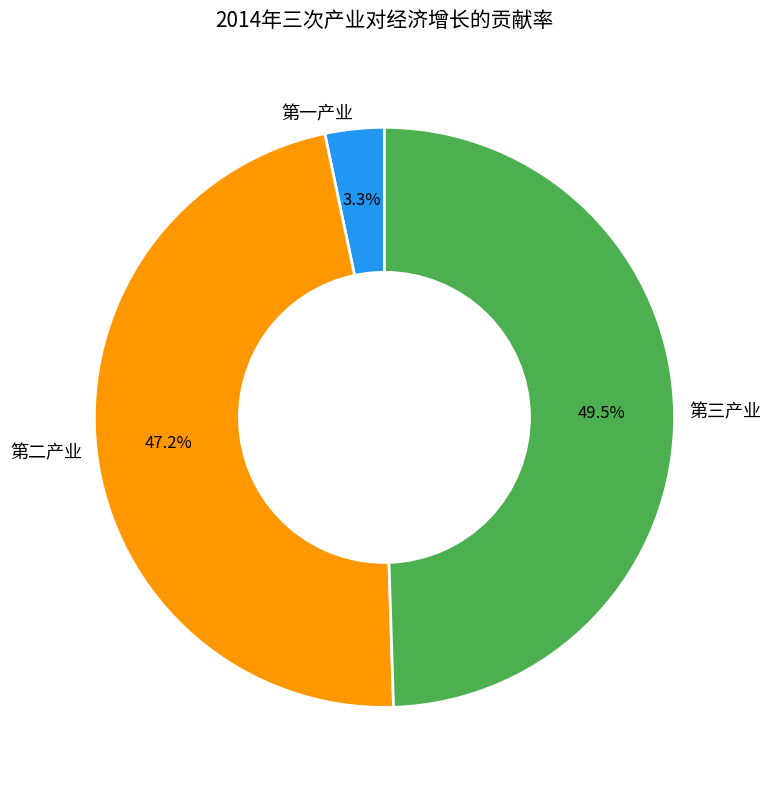

Is there a majority slice in this chart?

No